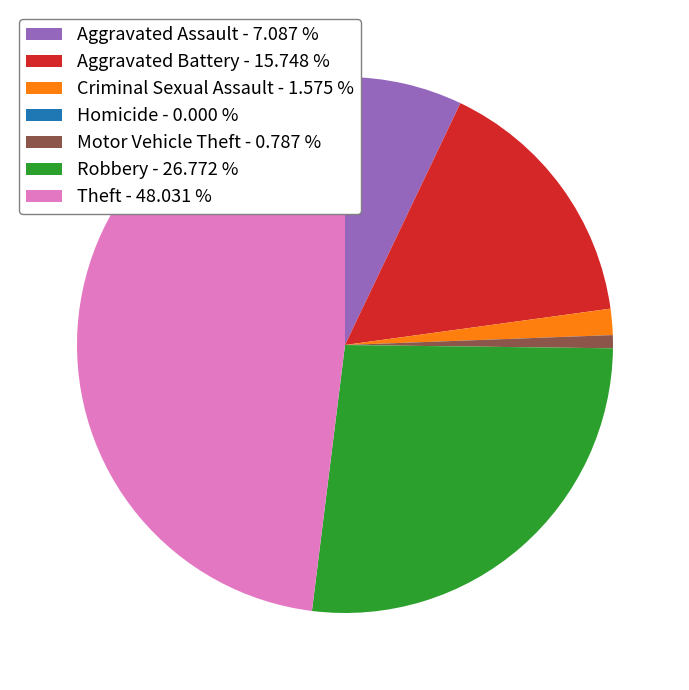

Which slice is the largest?

Theft